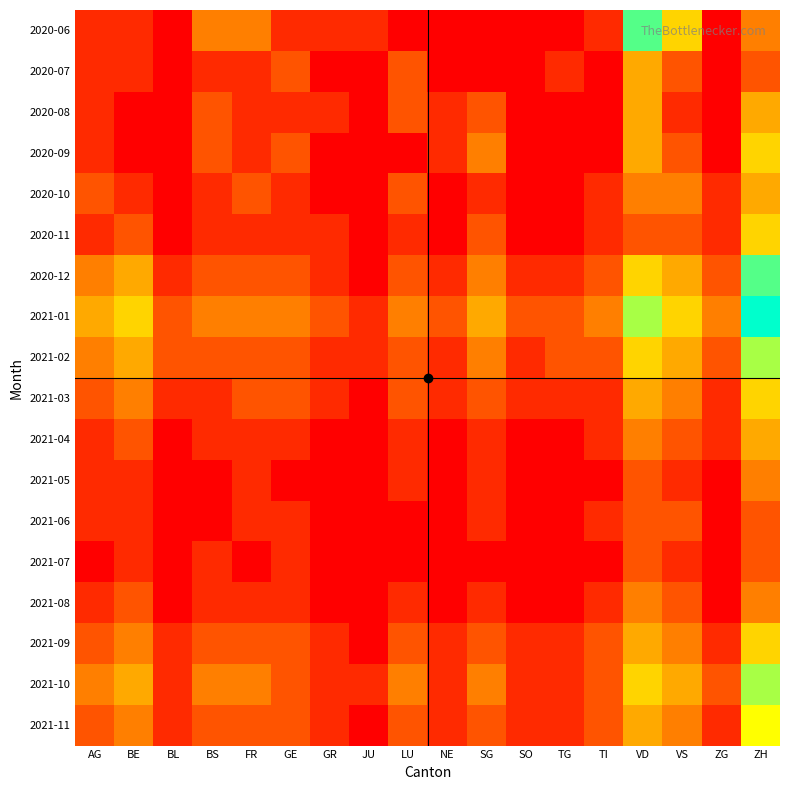

Reading right to left, transcribe all the data shown in this chart.

2020-06: ZH=3	ZG=0	VS=5	VD=8	TI=1	TG=0	SO=0	SG=0	NE=0	LU=0	JU=1	GR=1	GE=1	FR=3	BS=3	BL=0	BE=1	AG=1
2020-07: ZH=2	ZG=0	VS=2	VD=4	TI=0	TG=1	SO=0	SG=0	NE=0	LU=2	JU=0	GR=0	GE=2	FR=1	BS=1	BL=0	BE=1	AG=1
2020-08: ZH=4	ZG=0	VS=1	VD=4	TI=0	TG=0	SO=0	SG=2	NE=1	LU=2	JU=0	GR=1	GE=1	FR=1	BS=2	BL=0	BE=0	AG=1
2020-09: ZH=5	ZG=0	VS=2	VD=4	TI=0	TG=0	SO=0	SG=3	NE=1	LU=0	JU=0	GR=0	GE=2	FR=1	BS=2	BL=0	BE=0	AG=1
2020-10: ZH=4	ZG=1	VS=3	VD=3	TI=1	TG=0	SO=0	SG=1	NE=0	LU=2	JU=0	GR=0	GE=1	FR=2	BS=1	BL=0	BE=1	AG=2
2020-11: ZH=5	ZG=1	VS=2	VD=2	TI=1	TG=0	SO=0	SG=2	NE=0	LU=1	JU=0	GR=1	GE=1	FR=1	BS=1	BL=0	BE=2	AG=1
2020-12: ZH=8	ZG=2	VS=4	VD=5	TI=2	TG=1	SO=1	SG=3	NE=1	LU=2	JU=0	GR=1	GE=2	FR=2	BS=2	BL=1	BE=4	AG=3
2021-01: ZH=9	ZG=3	VS=5	VD=7	TI=3	TG=2	SO=2	SG=4	NE=2	LU=3	JU=1	GR=2	GE=3	FR=3	BS=3	BL=2	BE=5	AG=4
2021-02: ZH=7	ZG=2	VS=4	VD=5	TI=2	TG=2	SO=1	SG=3	NE=1	LU=2	JU=1	GR=1	GE=2	FR=2	BS=2	BL=2	BE=4	AG=3
2021-03: ZH=5	ZG=1	VS=3	VD=4	TI=1	TG=1	SO=1	SG=2	NE=1	LU=2	JU=0	GR=1	GE=2	FR=2	BS=1	BL=1	BE=3	AG=2
2021-04: ZH=4	ZG=1	VS=2	VD=3	TI=1	TG=0	SO=0	SG=1	NE=0	LU=1	JU=0	GR=0	GE=1	FR=1	BS=1	BL=0	BE=2	AG=1
2021-05: ZH=3	ZG=0	VS=1	VD=2	TI=0	TG=0	SO=0	SG=1	NE=0	LU=1	JU=0	GR=0	GE=0	FR=1	BS=0	BL=0	BE=1	AG=1
2021-06: ZH=2	ZG=0	VS=2	VD=2	TI=1	TG=0	SO=0	SG=1	NE=0	LU=0	JU=0	GR=0	GE=1	FR=1	BS=0	BL=0	BE=1	AG=1
2021-07: ZH=2	ZG=0	VS=1	VD=2	TI=0	TG=0	SO=0	SG=0	NE=0	LU=0	JU=0	GR=0	GE=1	FR=0	BS=1	BL=0	BE=1	AG=0
2021-08: ZH=3	ZG=0	VS=2	VD=3	TI=1	TG=0	SO=0	SG=1	NE=0	LU=1	JU=0	GR=0	GE=1	FR=1	BS=1	BL=0	BE=2	AG=1
2021-09: ZH=5	ZG=1	VS=3	VD=4	TI=2	TG=1	SO=1	SG=2	NE=1	LU=2	JU=0	GR=1	GE=2	FR=2	BS=2	BL=1	BE=3	AG=2
2021-10: ZH=7	ZG=2	VS=4	VD=5	TI=2	TG=1	SO=1	SG=3	NE=1	LU=3	JU=1	GR=1	GE=2	FR=3	BS=3	BL=1	BE=4	AG=3
2021-11: ZH=6	ZG=1	VS=3	VD=4	TI=2	TG=1	SO=1	SG=2	NE=1	LU=2	JU=0	GR=1	GE=2	FR=2	BS=2	BL=1	BE=3	AG=2